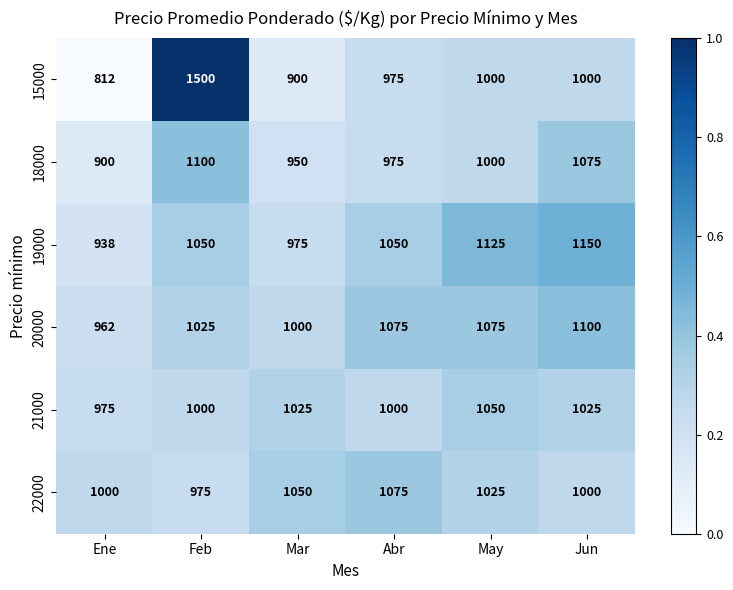

At which category is the sum across all series the highest?

Feb